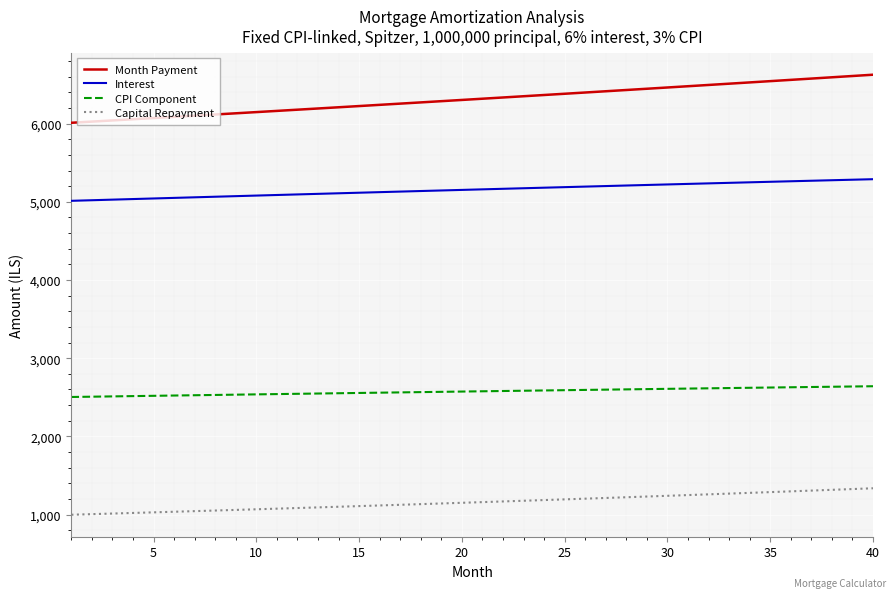

What is the difference between the maximum and minimum values in the Capital Repayment series?

338.3